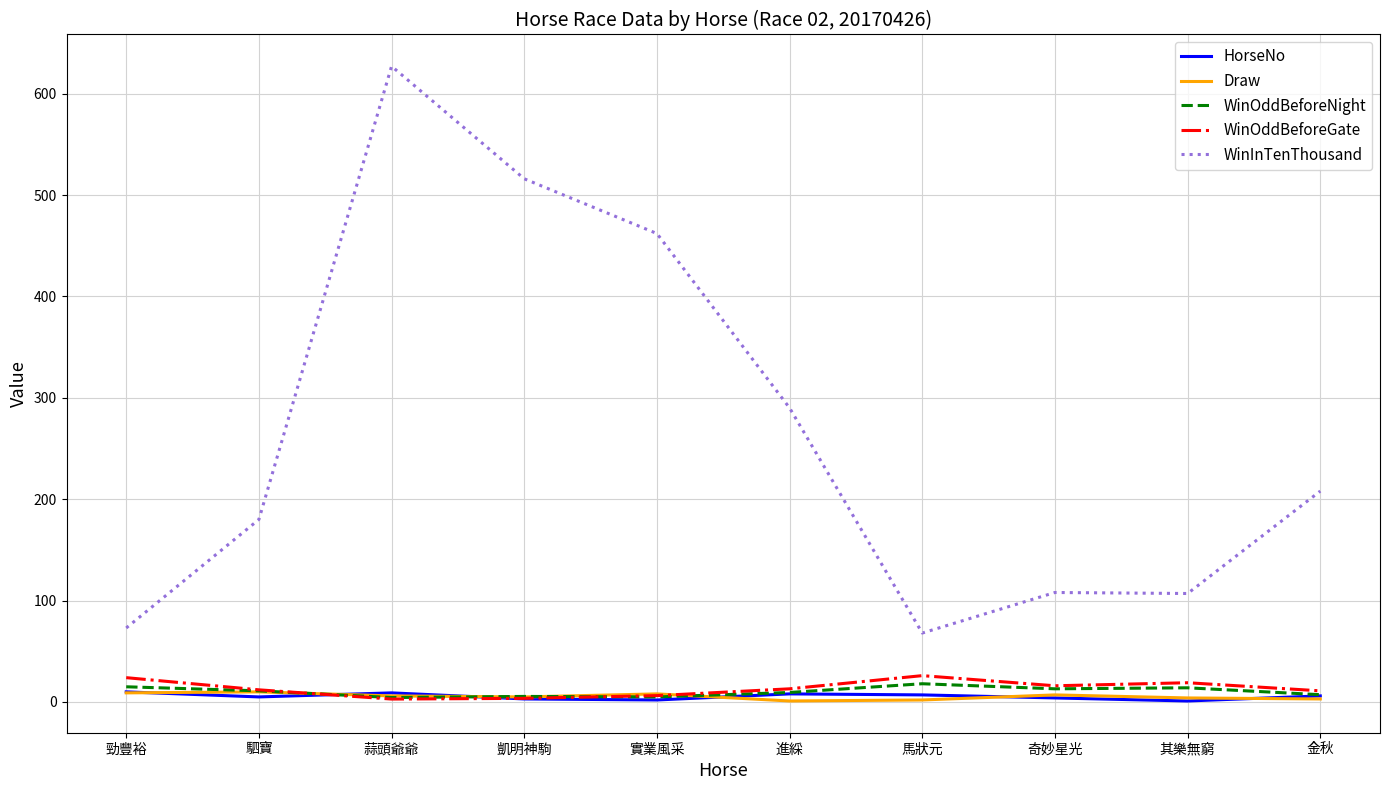

True or false: WinOddBeforeGate and WinInTenThousand intersect in this chart.

False